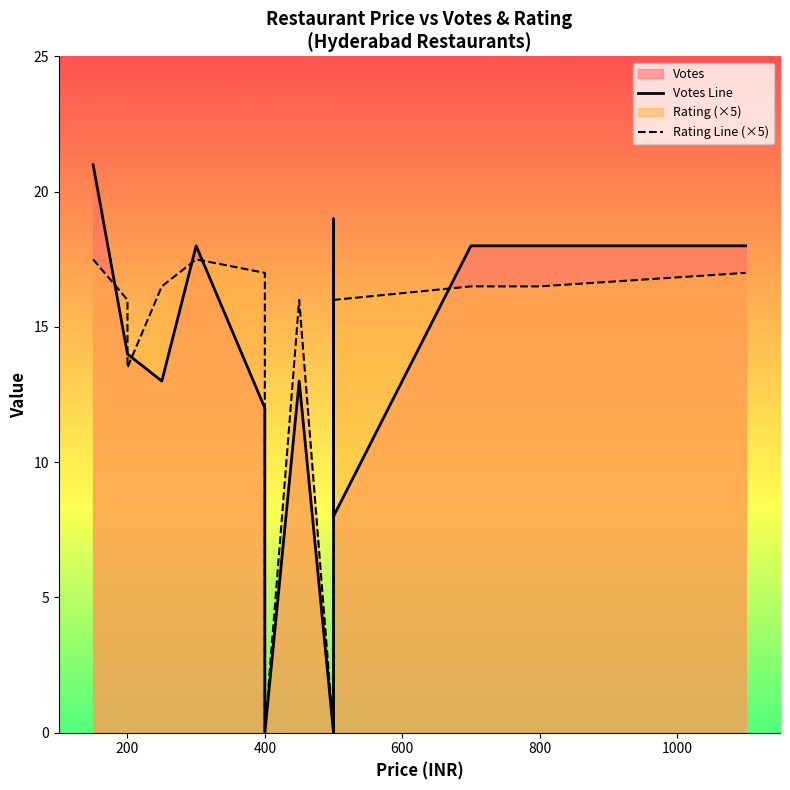

How many values in the Votes Line series exceed 14?

6